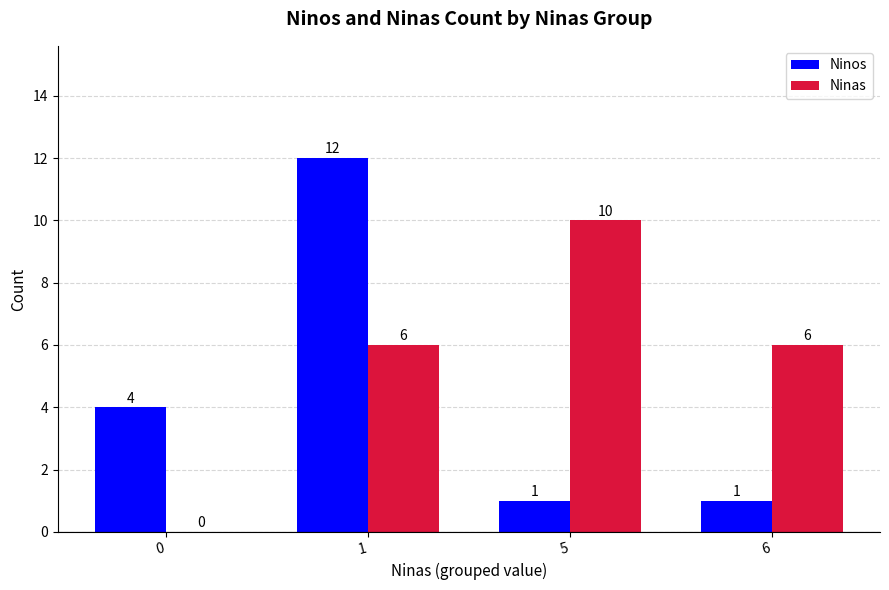

Which series has the largest total across all categories?

Ninas